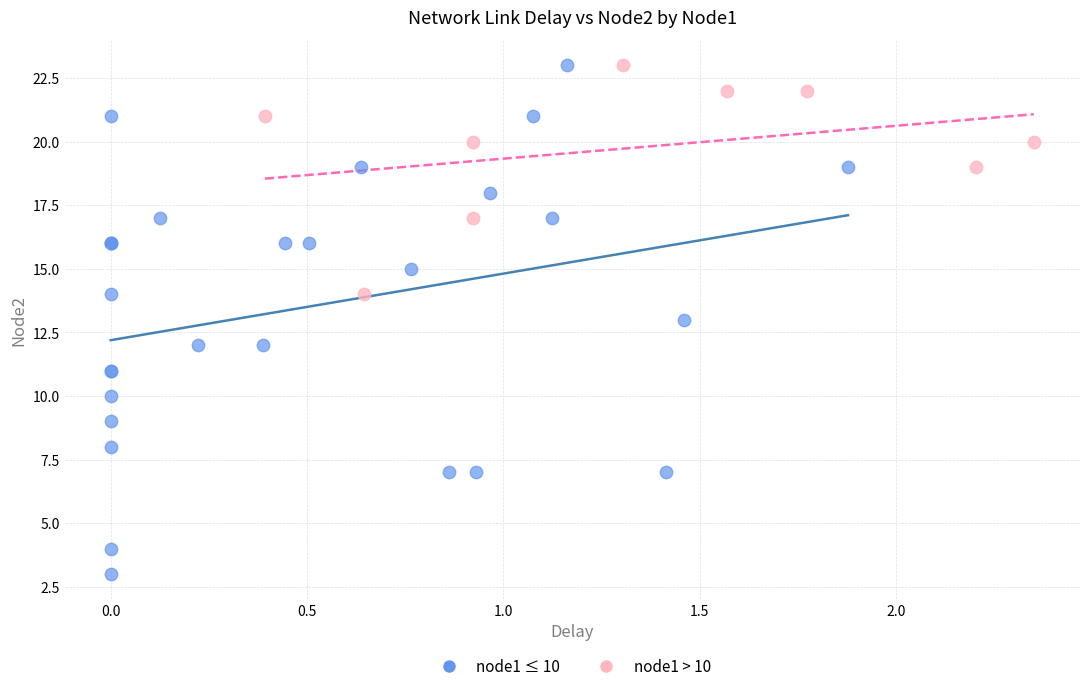

What are all the series names shown in the legend?

node1 ≤ 10, node1 > 10